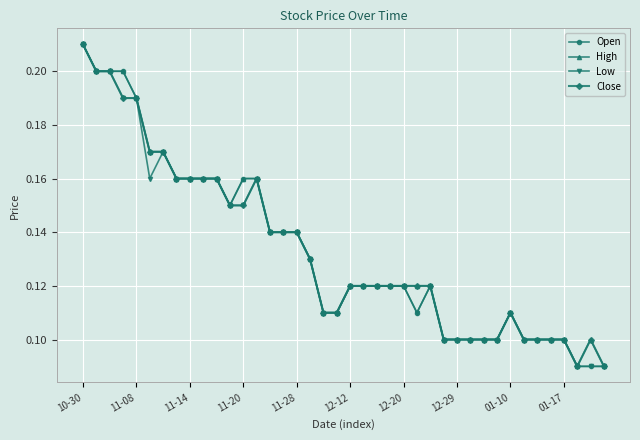

What are all the series names shown in the legend?

Open, High, Low, Close